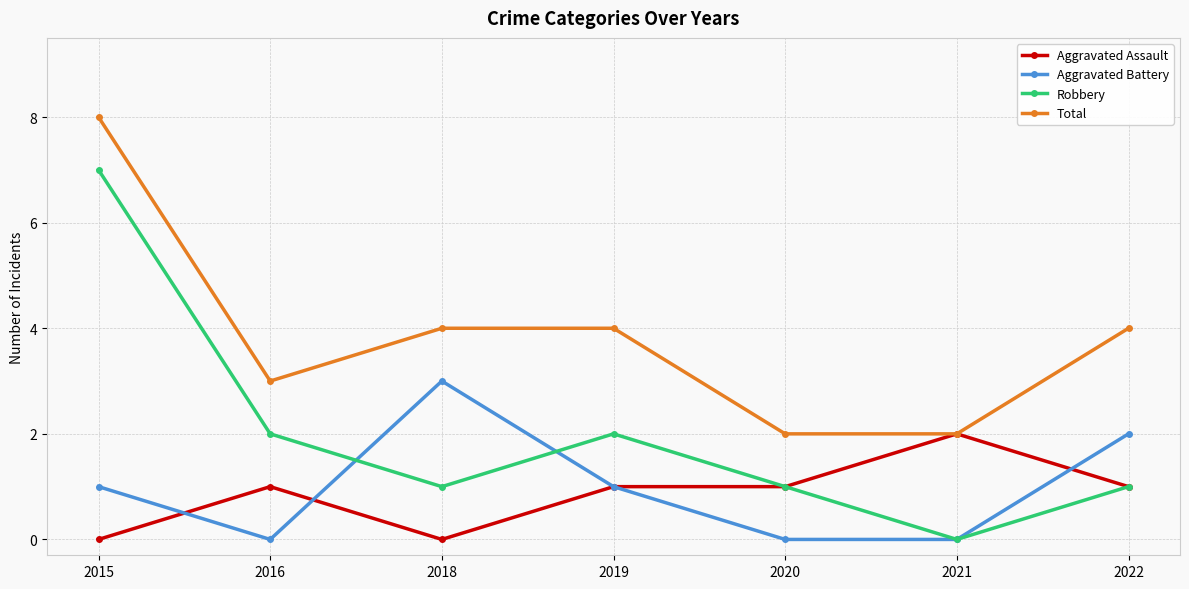

What is the difference between the maximum and minimum values in the Total series?

6